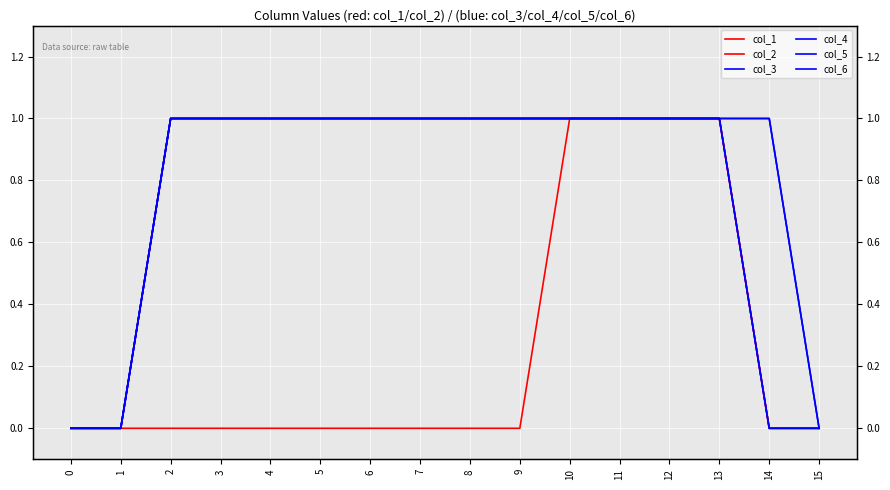

Reading left to right, list all the values displayed in this chart.

col_1: 0	0	0	0	0	0	0	0	0	0	1	1	1	1	0	0
col_2: 0	0	1	1	1	1	1	1	1	1	1	1	1	1	0	0
col_3: 0	0	1	1	1	1	1	1	1	1	1	1	1	1	0	0
col_4: 0	0	1	1	1	1	1	1	1	1	1	1	1	1	0	0
col_5: 0	0	1	1	1	1	1	1	1	1	1	1	1	1	1	0
col_6: 0	0	1	1	1	1	1	1	1	1	1	1	1	1	1	0